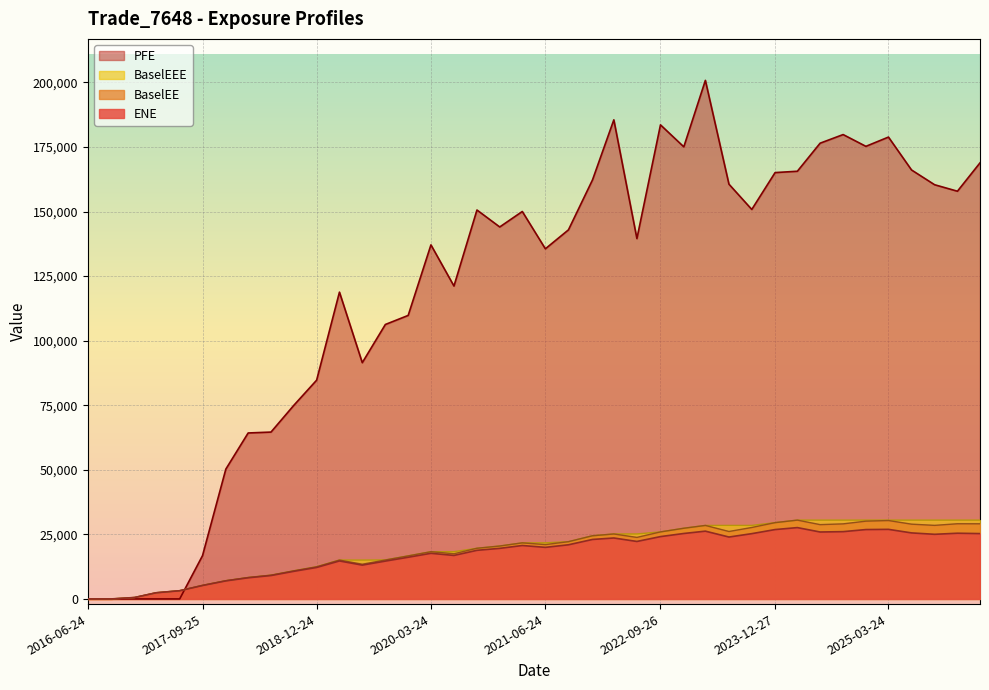

Does the chart display data point markers on the line(s)?

No